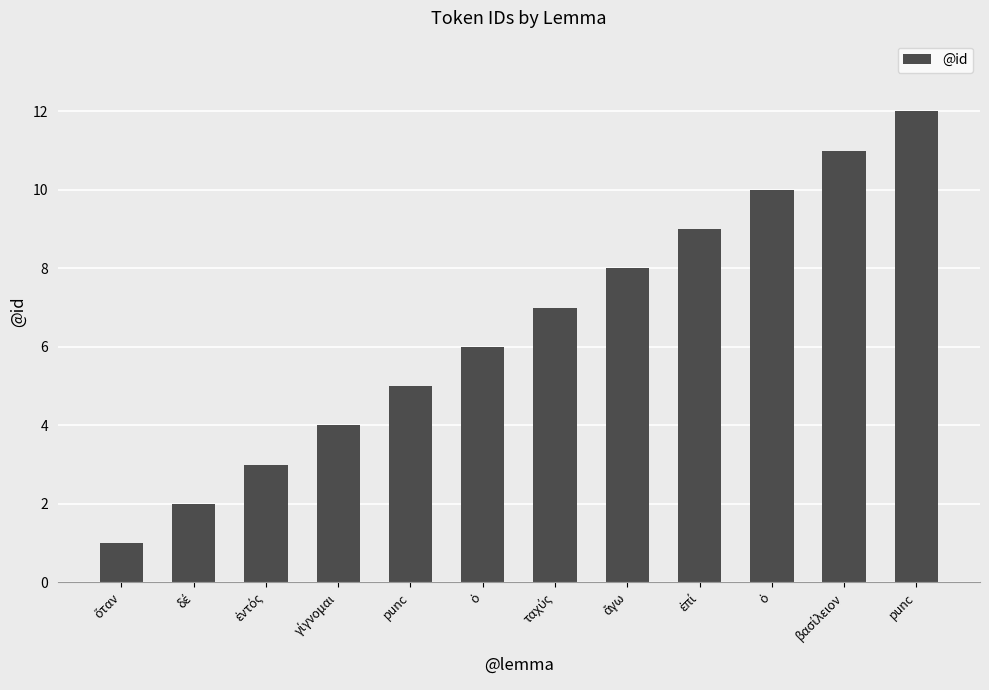

What is the difference between the second highest and minimum values?

10